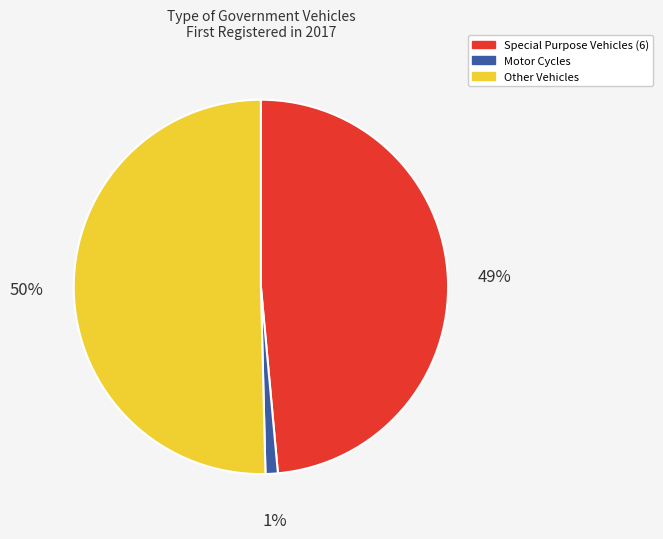

What percentage is the Motor Cycles slice, to the nearest percent?

1%